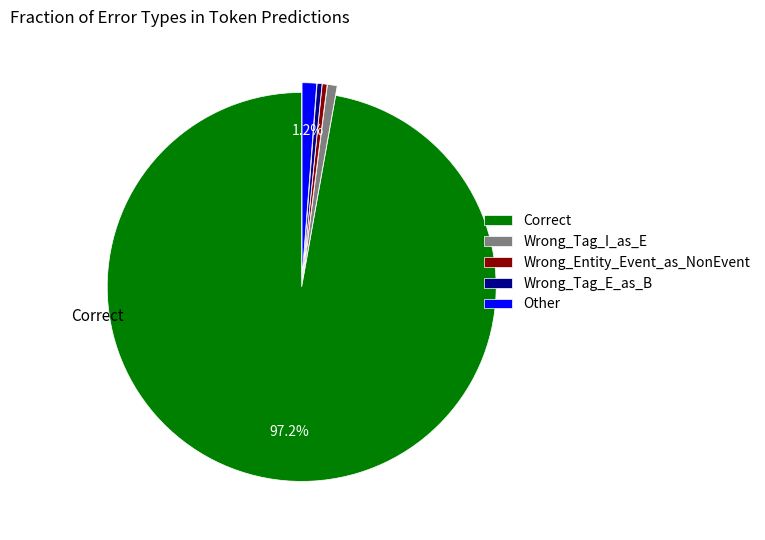

What is the ratio of the value at Correct to the value at Wrong_Tag_I_as_E?

121.5